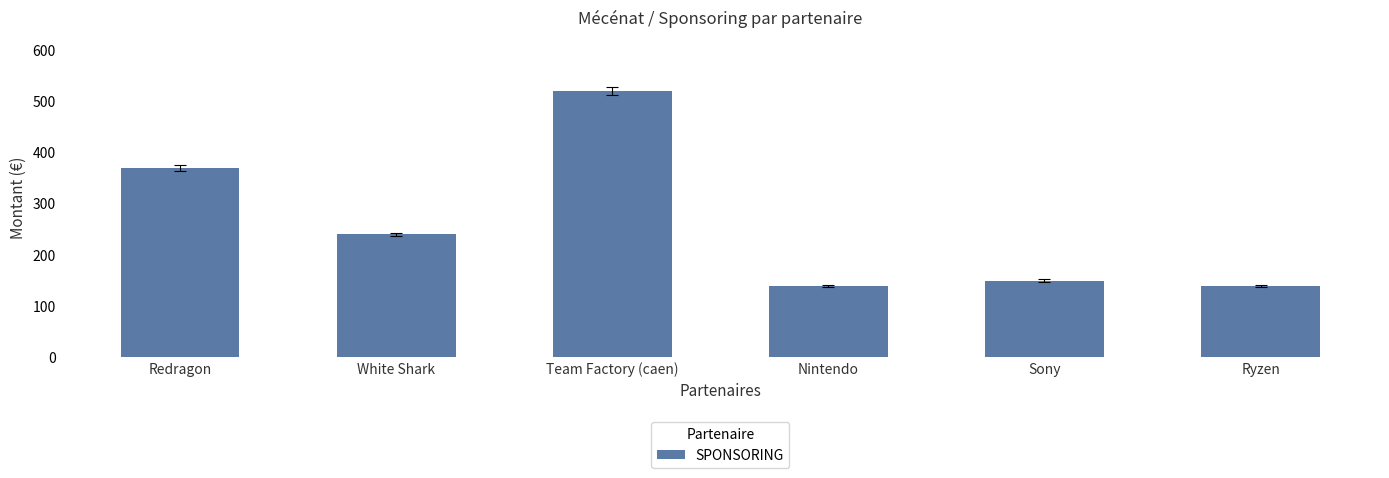

What is the greatest value displayed?

520